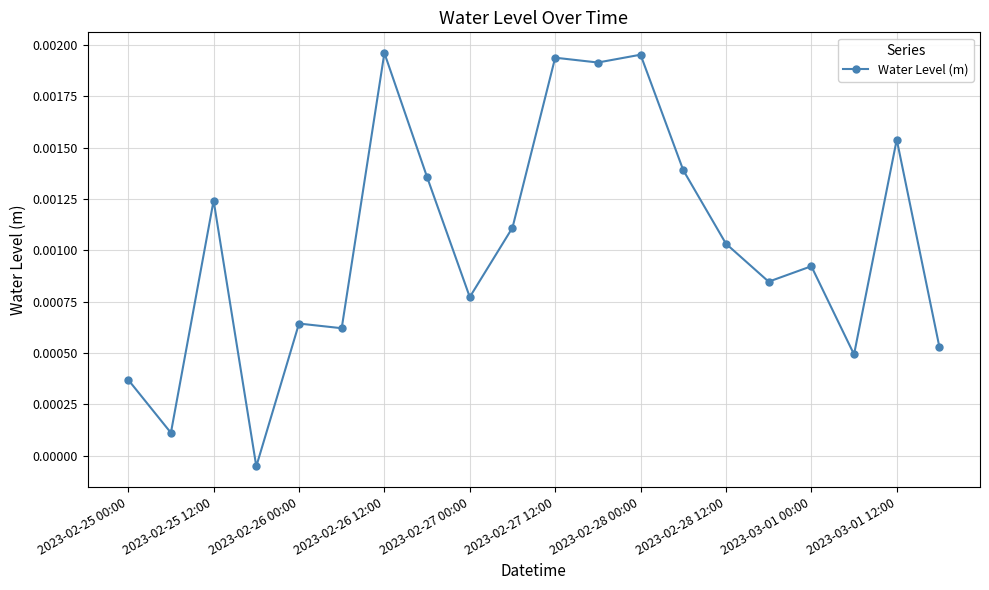

True or false: the data has more than 2 interior local peaks.

True